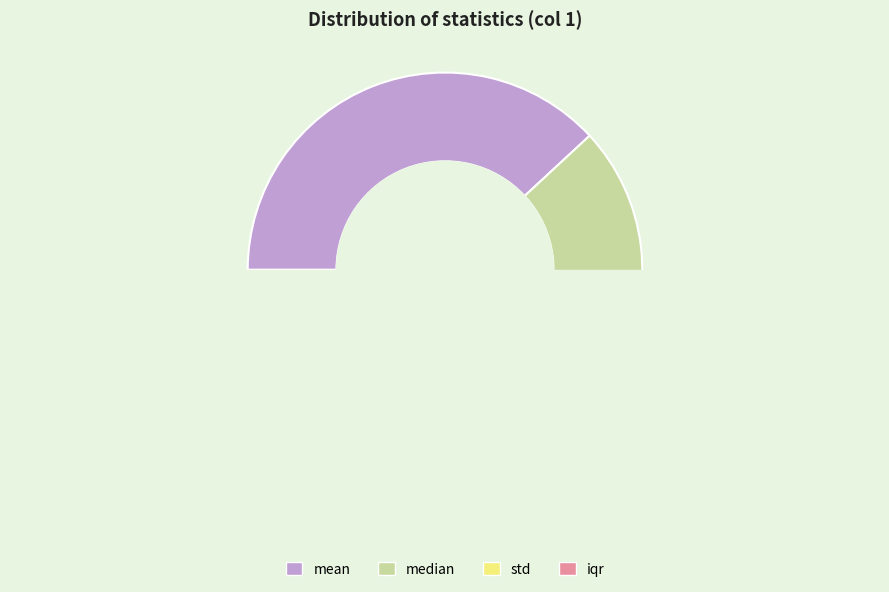

To the nearest percent, what is the average slice percentage?

25%